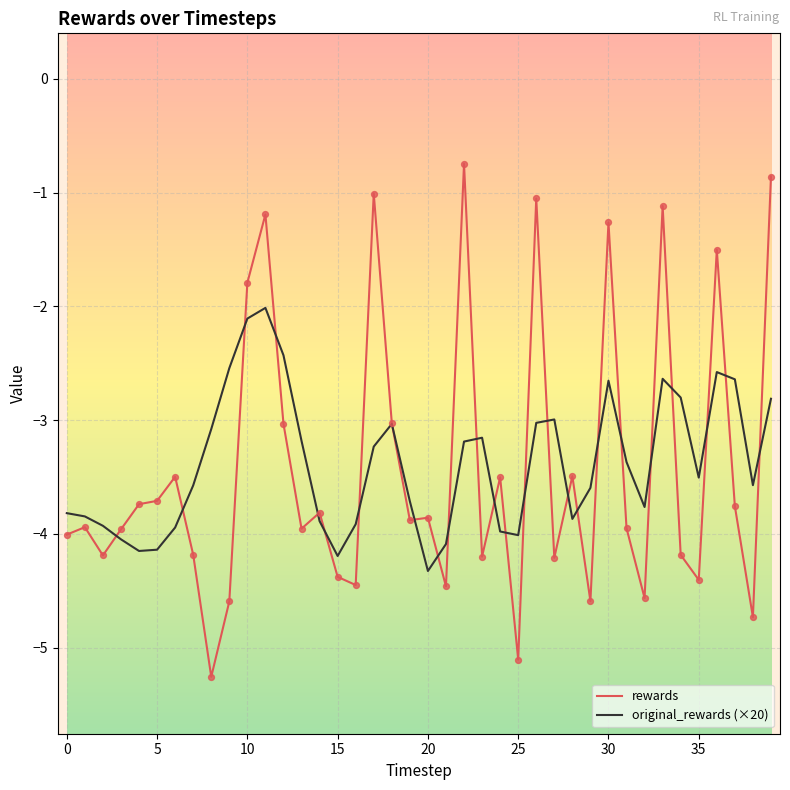

What is the highest value of the original_rewards (×20) series?

-2.0